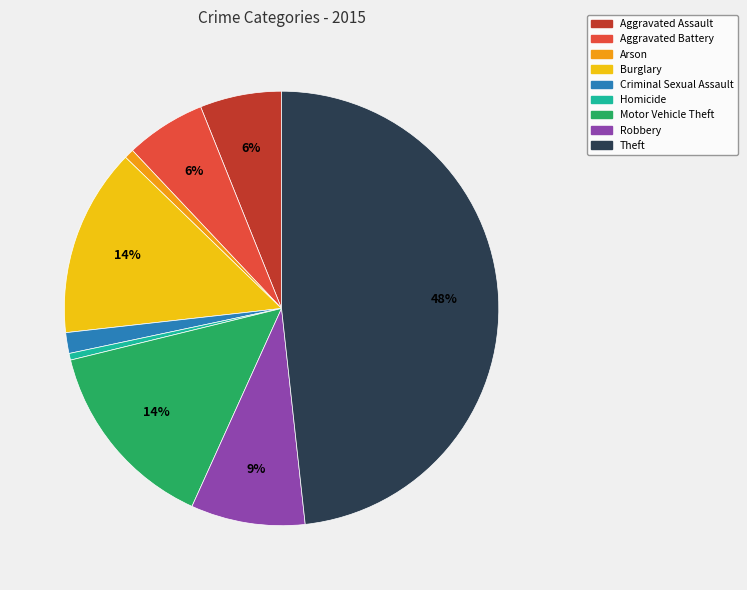

To the nearest percent, what portion does Aggravated Battery represent?

6%